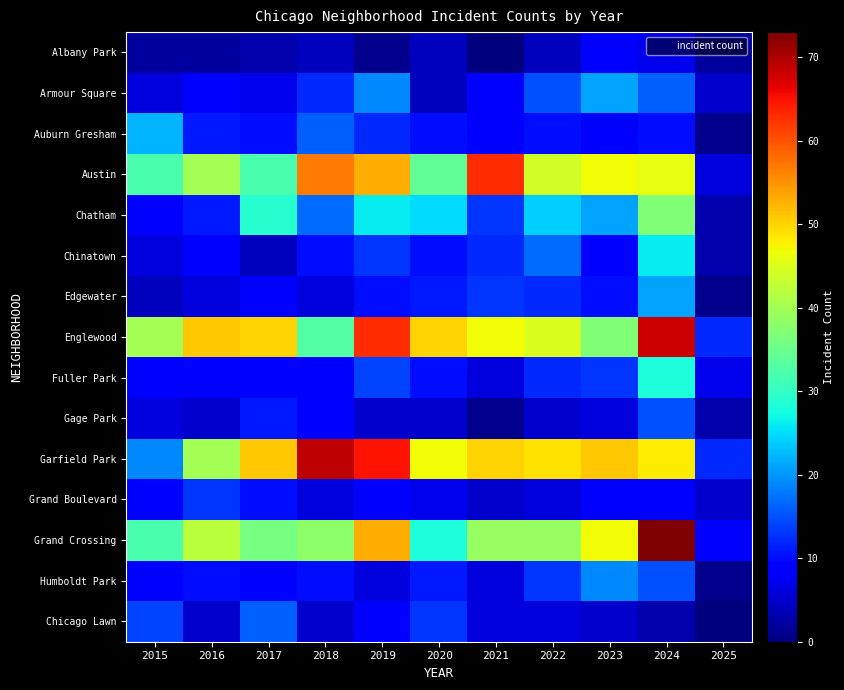

Reading left to right, what are all the values shown in this chart?

Albany Park: 2015=2	2016=2	2017=3	2018=4	2019=1	2020=4	2021=0	2022=4	2023=9	2024=7	2025=2
Armour Square: 2015=6	2016=8	2017=7	2018=12	2019=19	2020=4	2021=8	2022=15	2023=21	2024=16	2025=5
Auburn Gresham: 2015=22	2016=11	2017=10	2018=16	2019=12	2020=10	2021=8	2022=10	2023=9	2024=10	2025=1
Austin: 2015=32	2016=40	2017=32	2018=57	2019=53	2020=34	2021=63	2022=44	2023=47	2024=46	2025=6
Chatham: 2015=8	2016=11	2017=29	2018=17	2019=26	2020=25	2021=13	2022=24	2023=21	2024=37	2025=3
Chinatown: 2015=6	2016=8	2017=4	2018=10	2019=13	2020=10	2021=12	2022=17	2023=9	2024=26	2025=3
Edgewater: 2015=4	2016=6	2017=9	2018=6	2019=10	2020=11	2021=13	2022=12	2023=10	2024=21	2025=1
Englewood: 2015=40	2016=51	2017=50	2018=33	2019=63	2020=50	2021=47	2022=45	2023=37	2024=68	2025=12
Fuller Park: 2015=8	2016=8	2017=8	2018=8	2019=14	2020=10	2021=6	2022=12	2023=13	2024=28	2025=7
Gage Park: 2015=6	2016=5	2017=11	2018=9	2019=5	2020=5	2021=1	2022=5	2023=6	2024=15	2025=3
Garfield Park: 2015=19	2016=40	2017=51	2018=69	2019=65	2020=47	2021=50	2022=49	2023=51	2024=48	2025=12
Grand Boulevard: 2015=9	2016=13	2017=10	2018=6	2019=8	2020=7	2021=5	2022=6	2023=8	2024=9	2025=5
Grand Crossing: 2015=32	2016=42	2017=36	2018=38	2019=53	2020=28	2021=39	2022=39	2023=47	2024=73	2025=9
Humboldt Park: 2015=8	2016=10	2017=8	2018=10	2019=6	2020=11	2021=6	2022=13	2023=19	2024=15	2025=1
Chicago Lawn: 2015=14	2016=5	2017=16	2018=5	2019=8	2020=13	2021=6	2022=6	2023=5	2024=3	2025=0